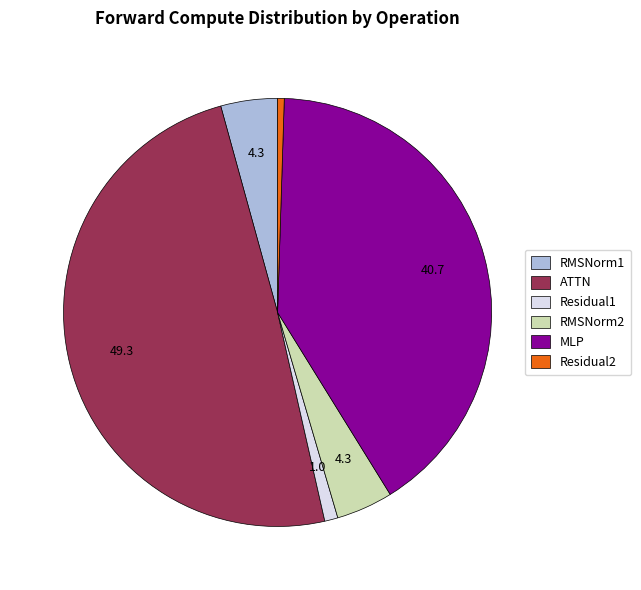

Is Residual2 the majority of the pie?

No